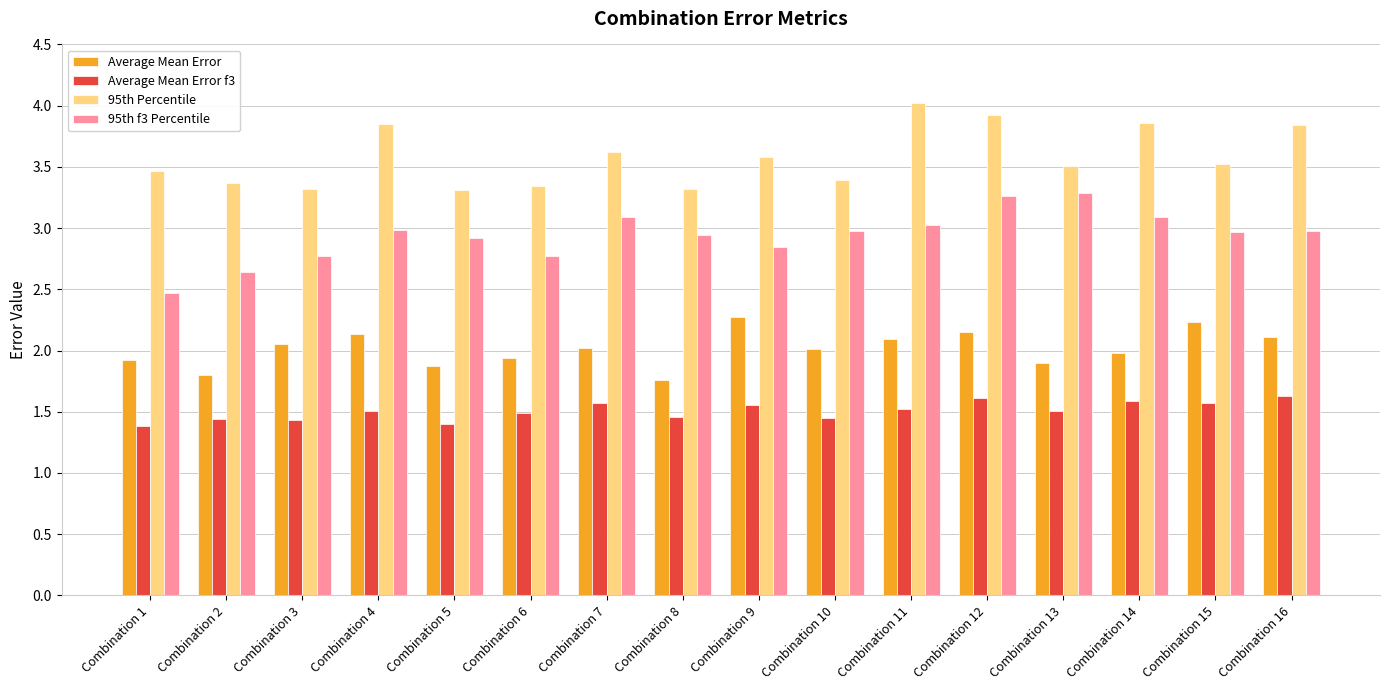

List the series in order of their peak value, highest first.

95th Percentile, 95th f3 Percentile, Average Mean Error, Average Mean Error f3